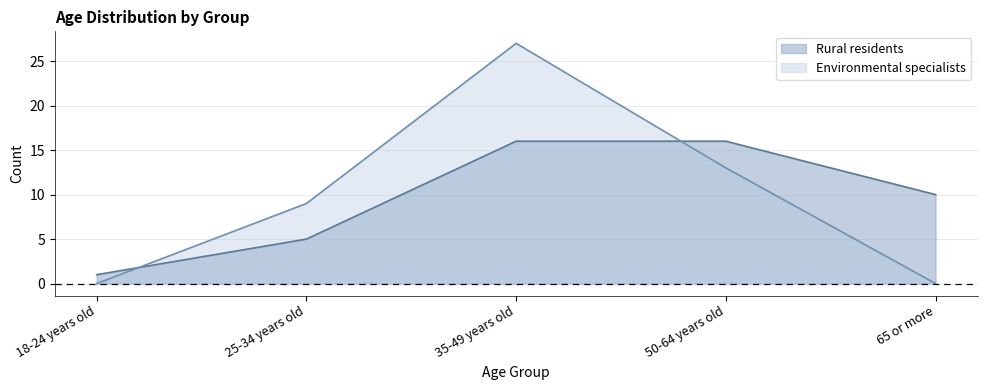

Which label corresponds to the smallest value in the chart?

18-24 years old